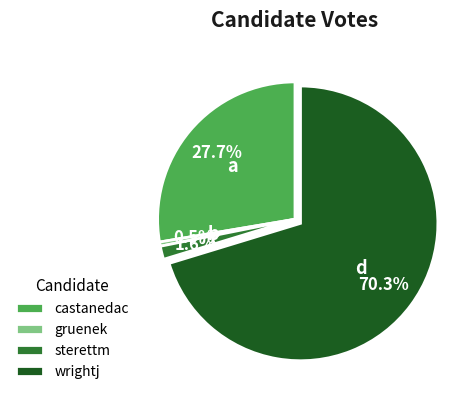

Does wrightj account for over 50% of the chart?

Yes